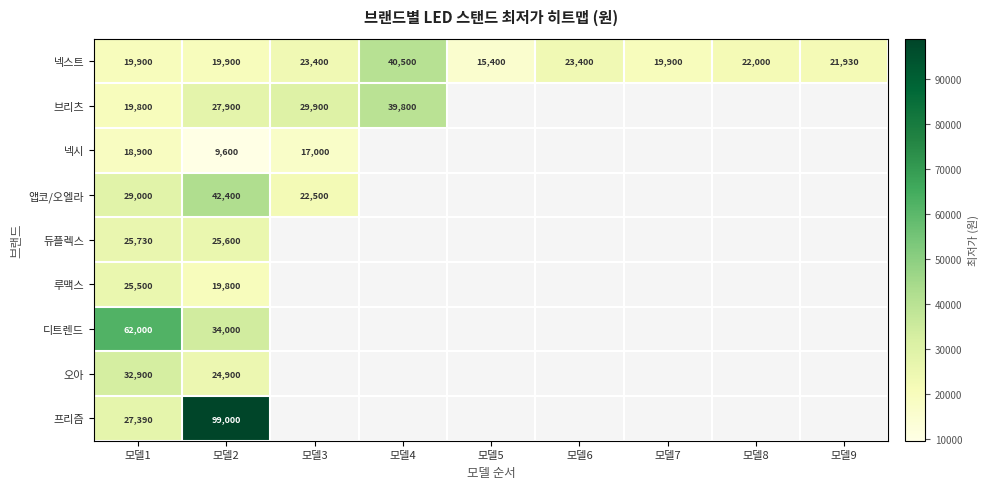

What is the sum of all 넥스트 values?

206330